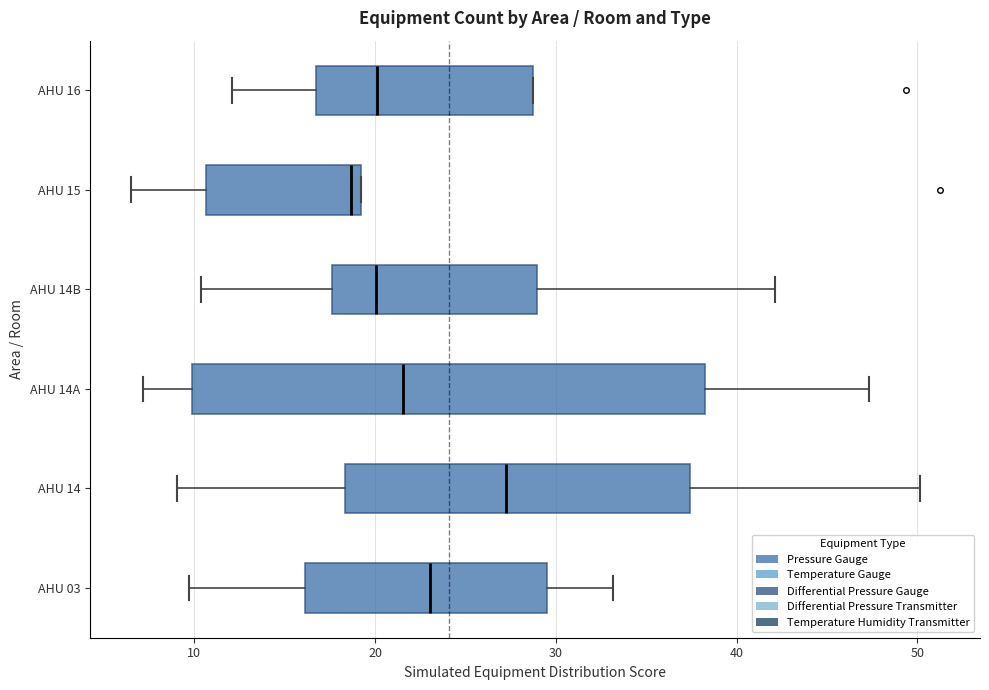

Which box is the widest, from its left edge to its right edge?

AHU 14A